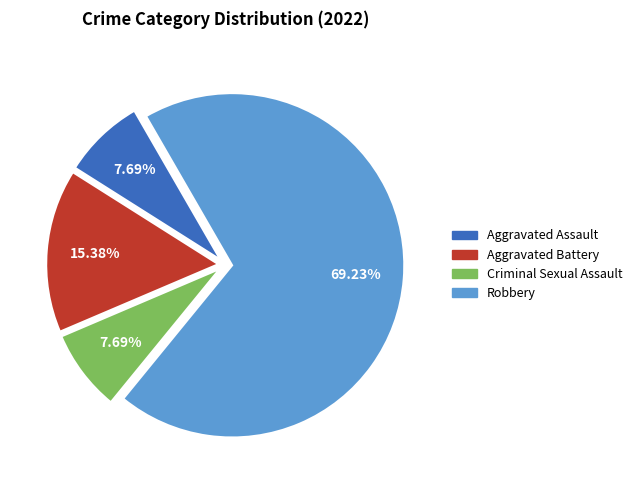

True or false: Robbery accounts for 82% of the total.

False